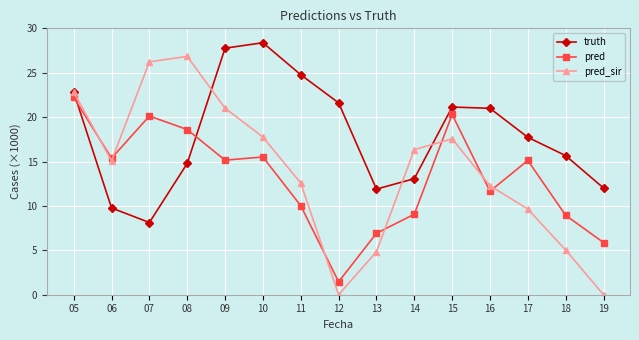

At how many categories does at least one series exceed 7321?

15